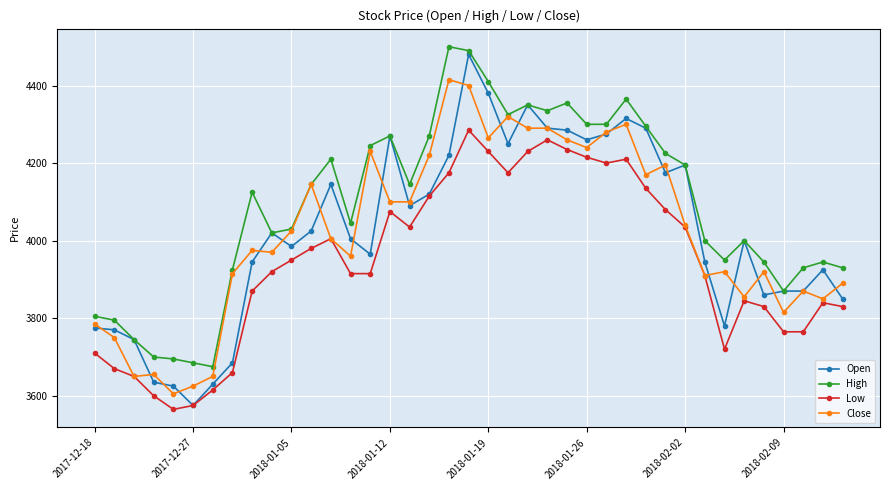

Which series has the widest spread of values?

Open